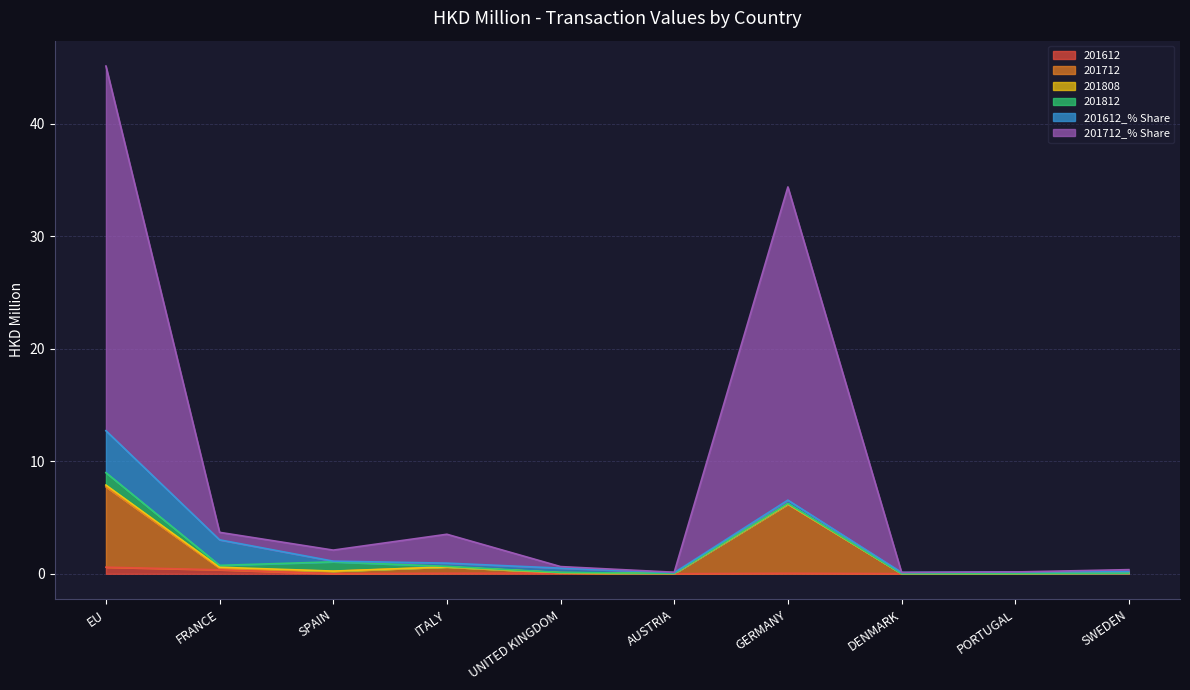

What is the difference between the 201712 values at SPAIN and GERMANY?

6.0